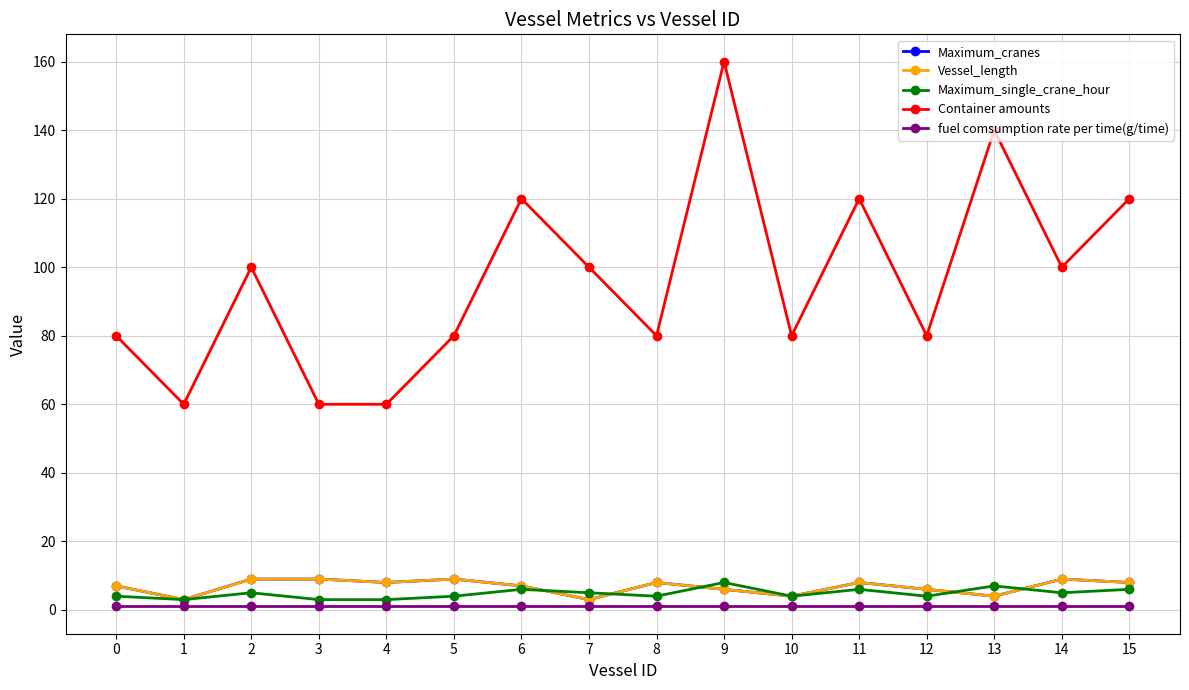

Read the Vessel_length value at 13.

4